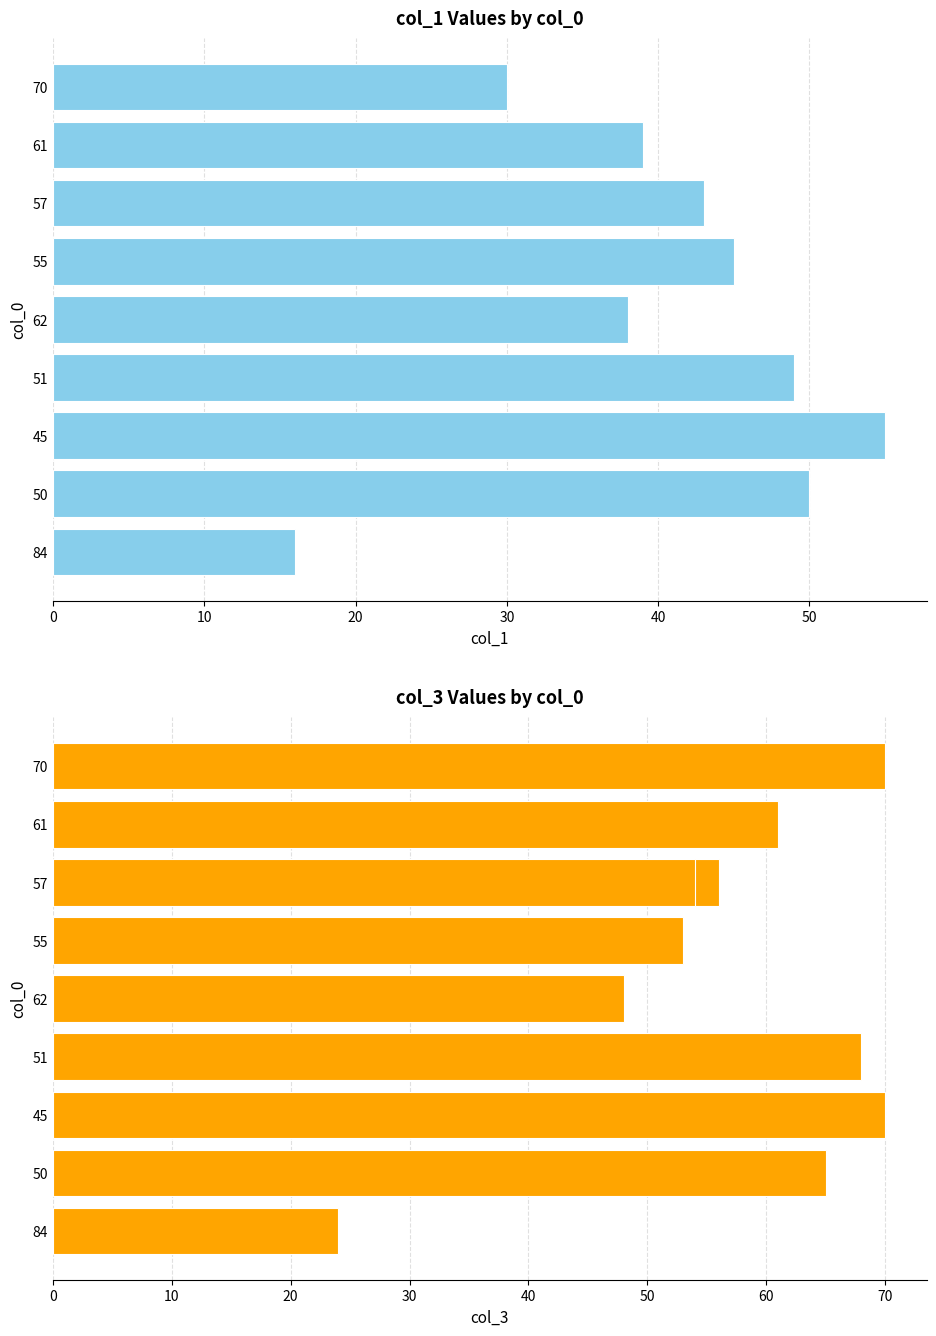

How many values in the col_1 series are below 43?

4